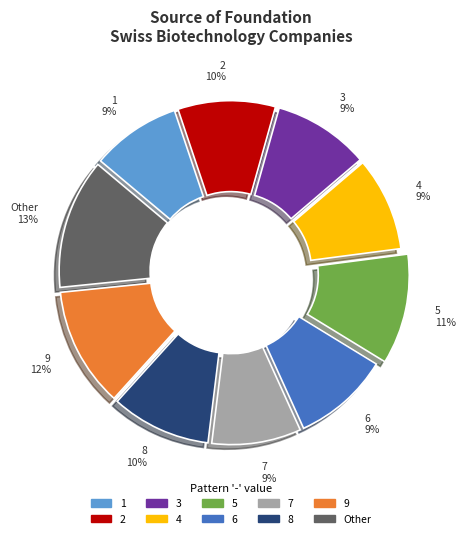

Count the number of slices in the pie.

10